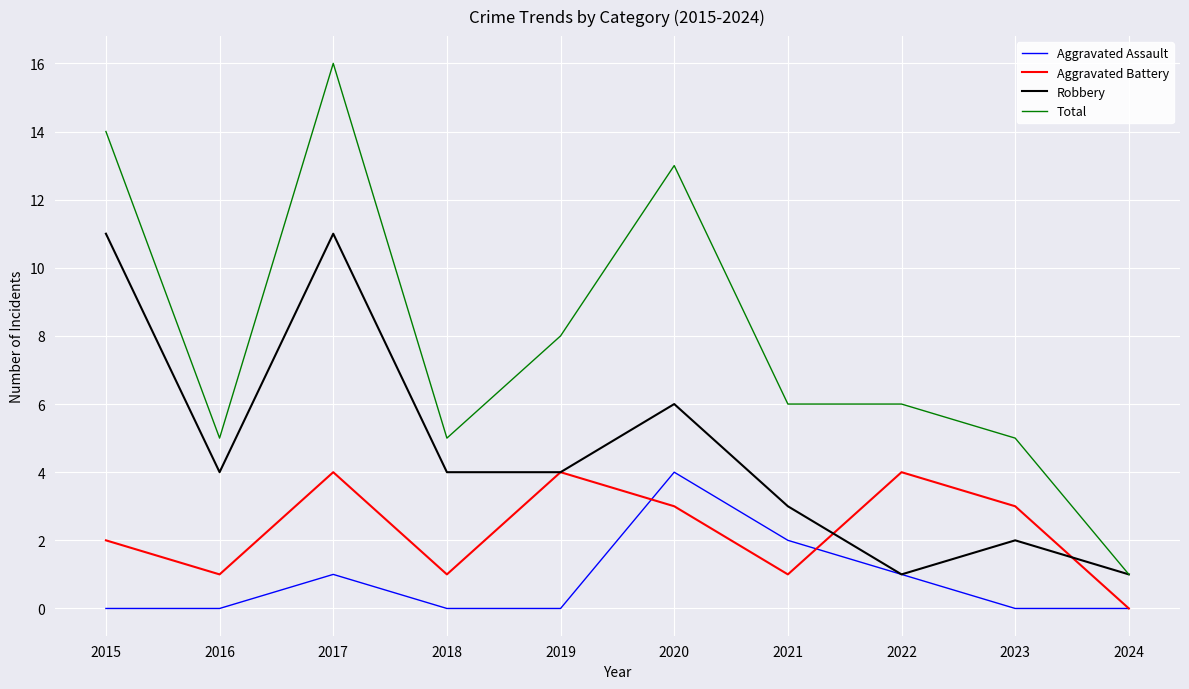

At 2023, list the series in order from largest to smallest.

Total, Aggravated Battery, Robbery, Aggravated Assault